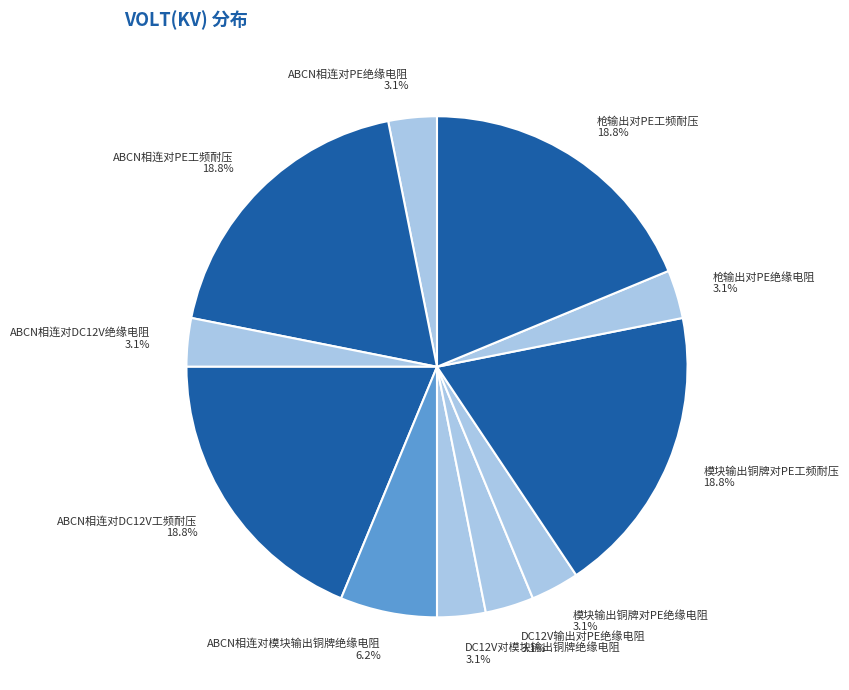

To the nearest percent, what is the average slice percentage?

9%